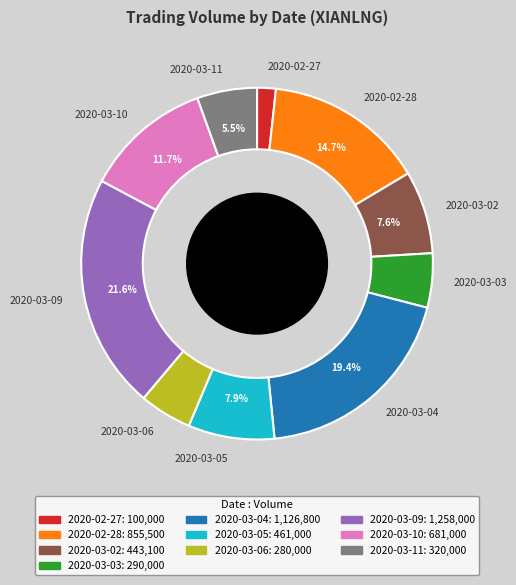

Is the sum of 2020-03-03 and 2020-03-06 greater than half?

No